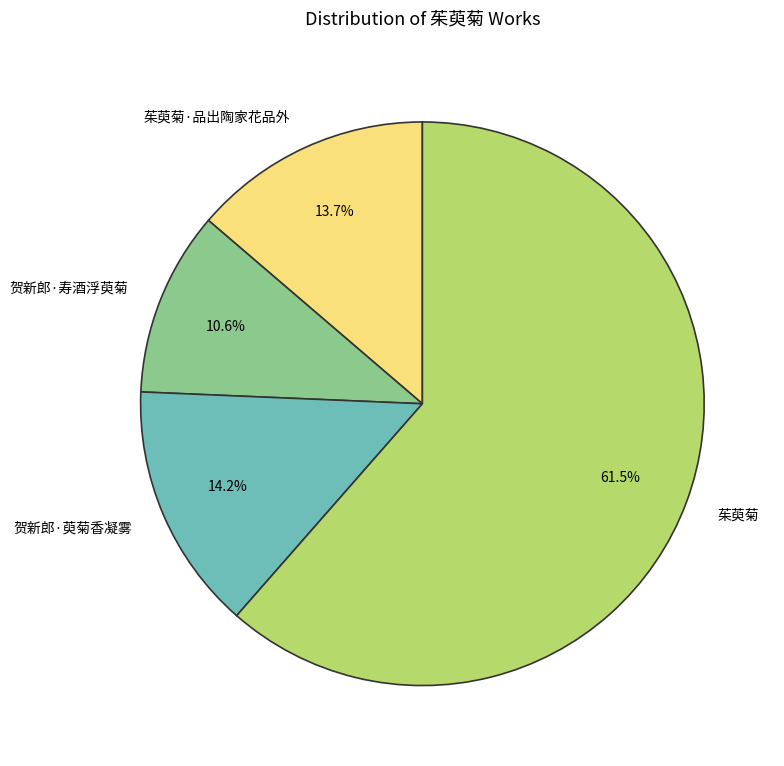

The 贺新郎·萸菊香凝雾 slice represents 14% of the pie. True or false?

True